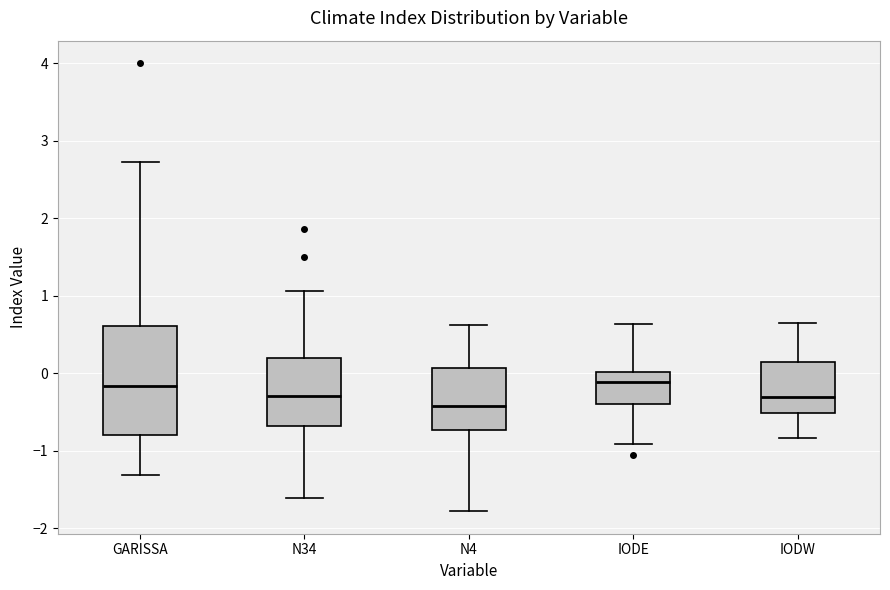

Reading left to right, transcribe this box plot: for each box, give where its median line is, the range the box spans, and where its two whiskers end, as read against the y-axis. The values are not printed on the chart, so give them approximately, as read against the axis.

GARISSA: median -0.2, box -0.8 to 0.6, whiskers -1.3 to 2.7
N34: median -0.3, box -0.7 to 0.2, whiskers -1.6 to 1.1
N4: median -0.4, box -0.7 to 0.1, whiskers -1.8 to 0.6
IODE: median -0.1, box -0.4 to 0.0, whiskers -0.9 to 0.6
IODW: median -0.3, box -0.5 to 0.1, whiskers -0.8 to 0.7